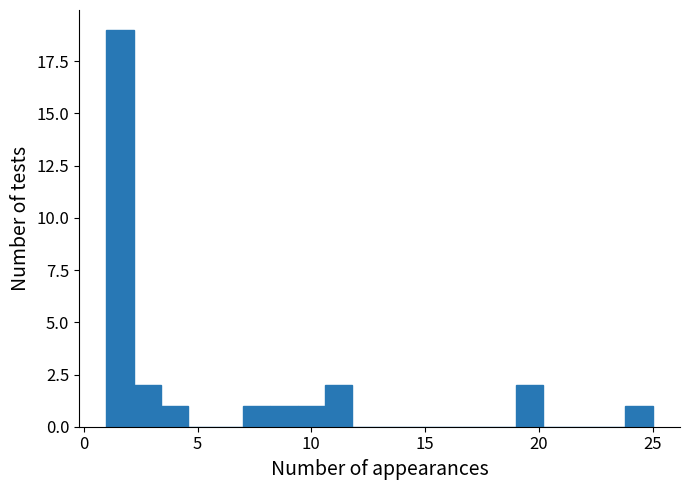

Around what value on the x-axis is the tallest bar? Give the approximate position of its centre, as read against the axis.

1.5